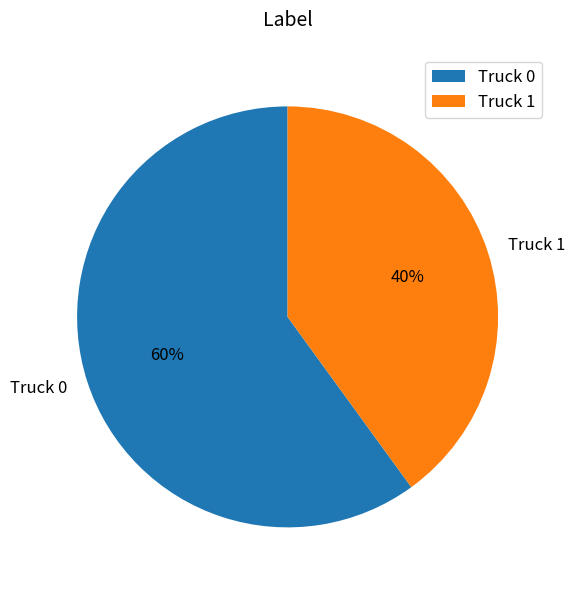

What percentage is the Truck 1 slice, to the nearest percent?

40%